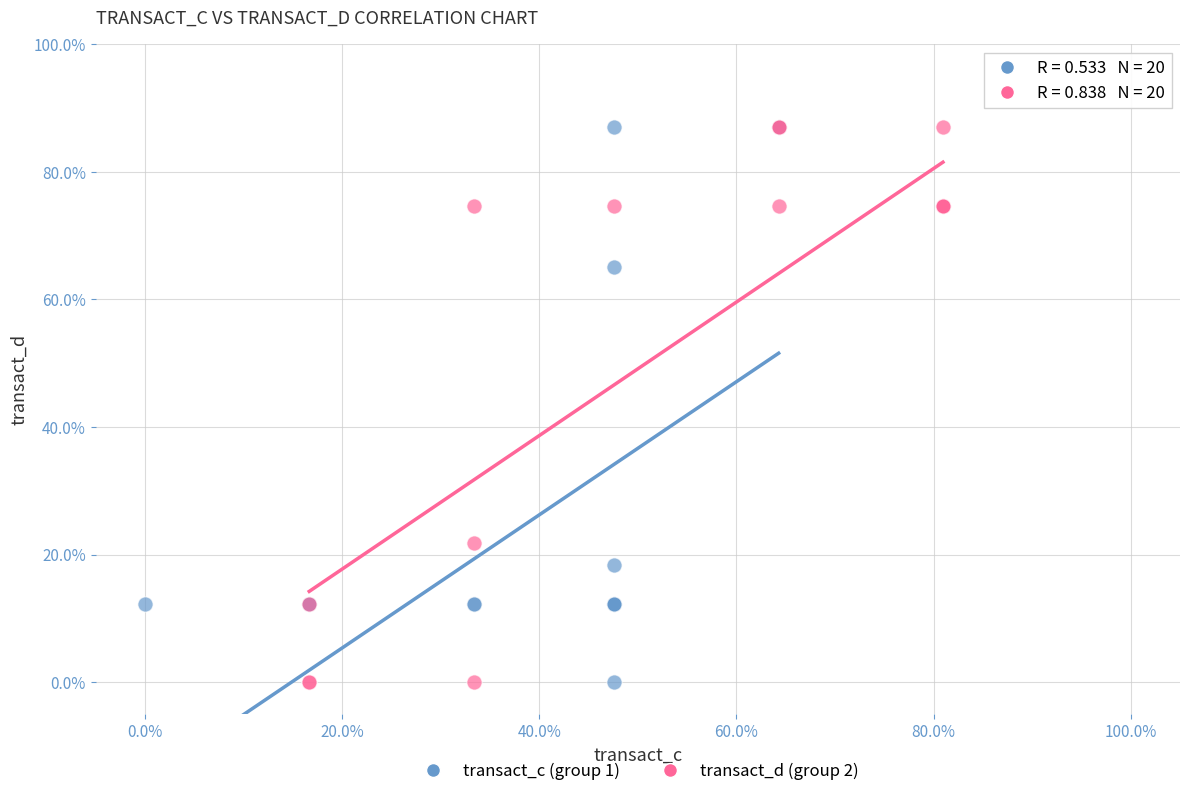

What are all the series names shown in the legend?

transact_c (group 1), transact_d (group 2)